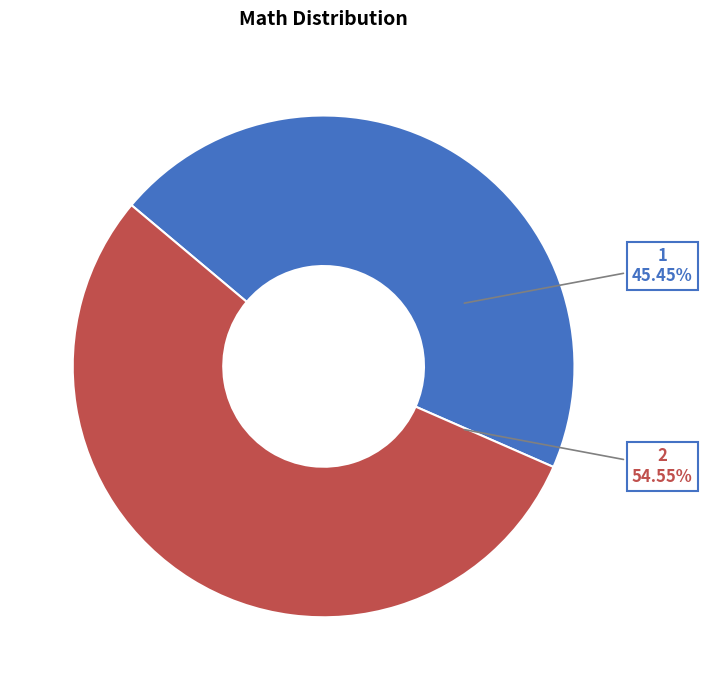

To the nearest percent, what is the difference between the largest and smallest slice percentages?

9%